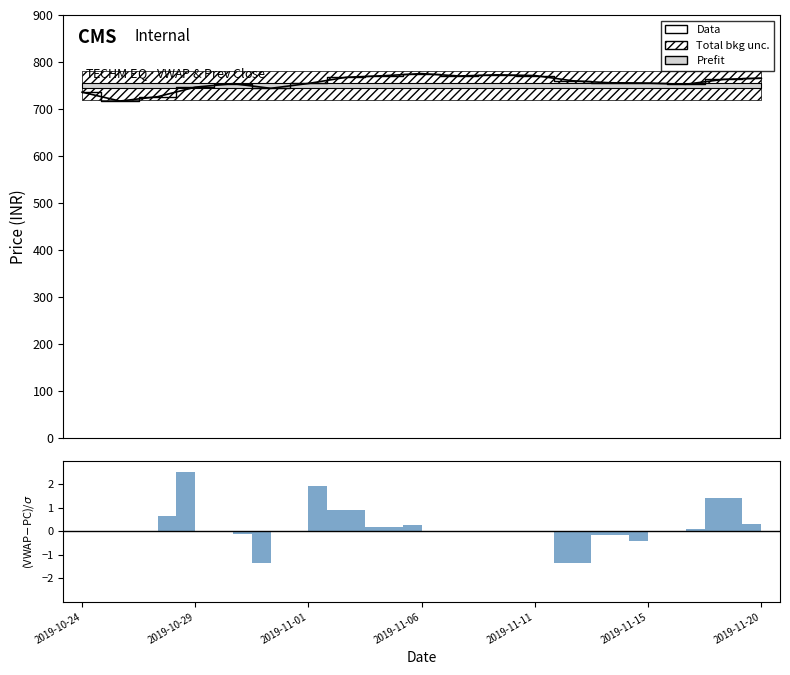

The chart shows a value of 716.9 at 2019-10-25. True or false?

True